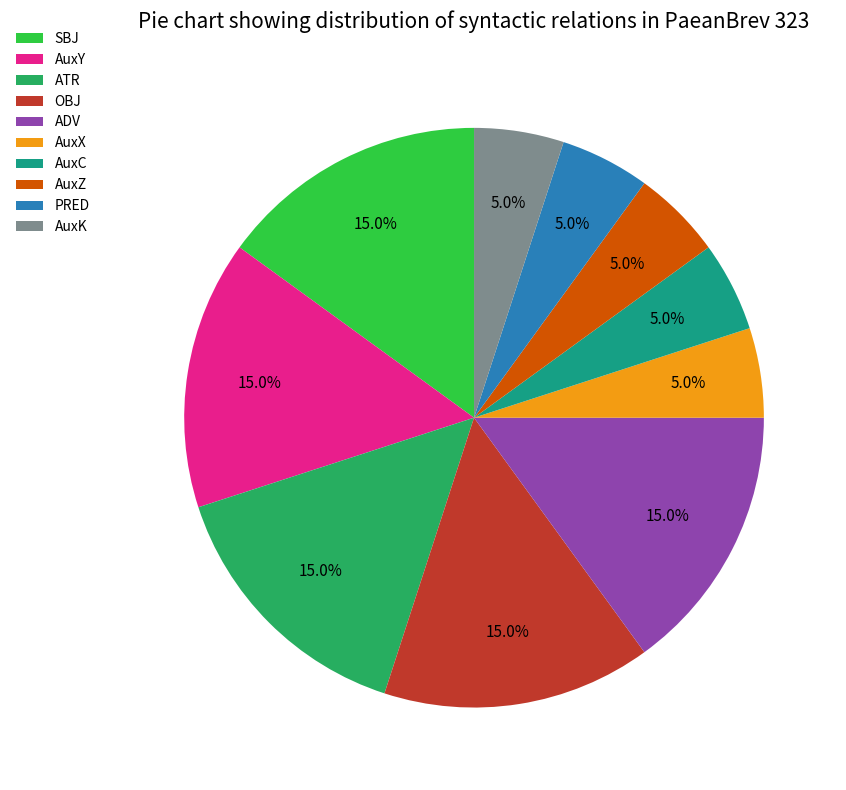

The ATR slice represents 15% of the pie. True or false?

True